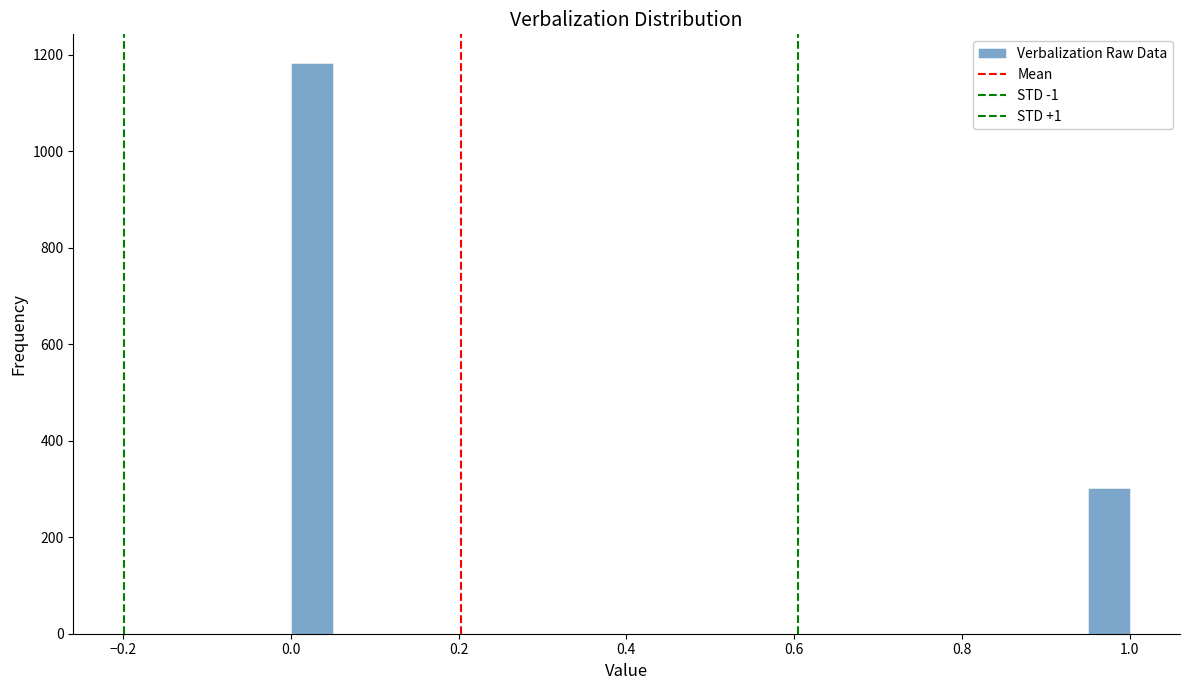

Read against the x-axis, roughly where is the centre of the tallest bar?

0.02